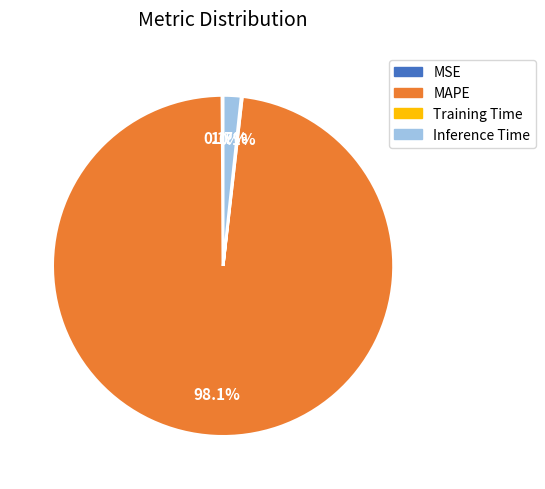

Is there any slice that represents more than half of the pie?

Yes